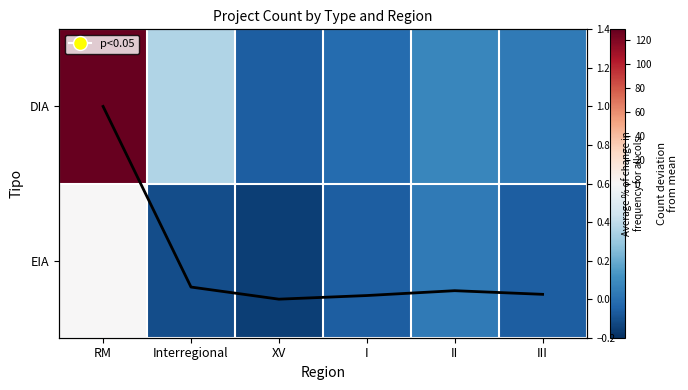

What is the minimum value shown in the chart?

-16.2